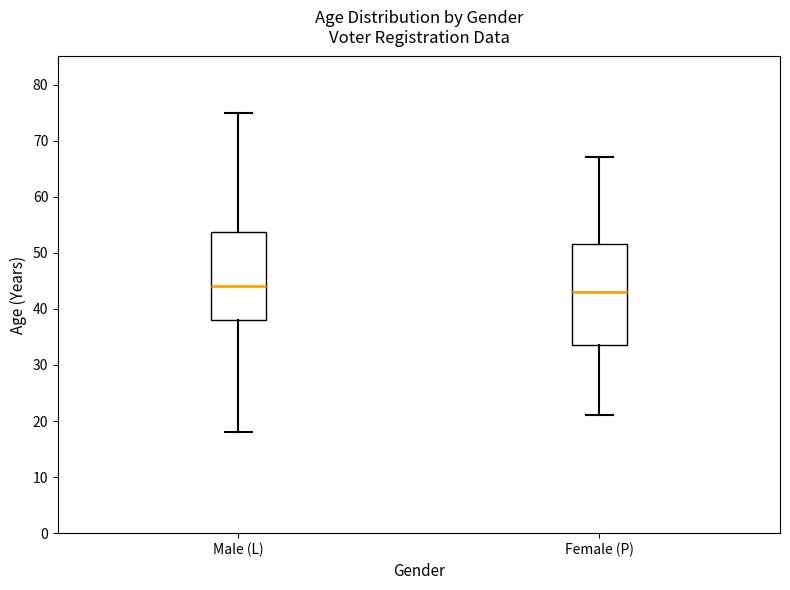

Which box's median line is the highest?

Male (L)